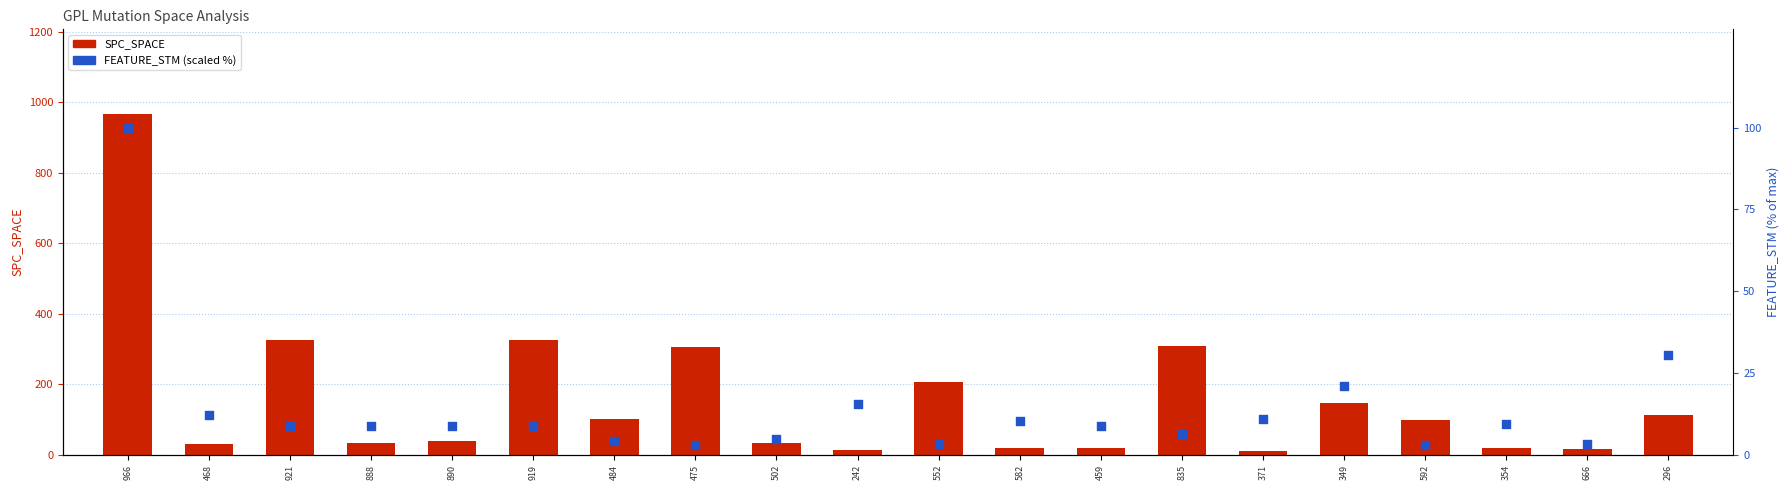

Which series contains the lowest Y value?

FEATURE_STM (scaled %)